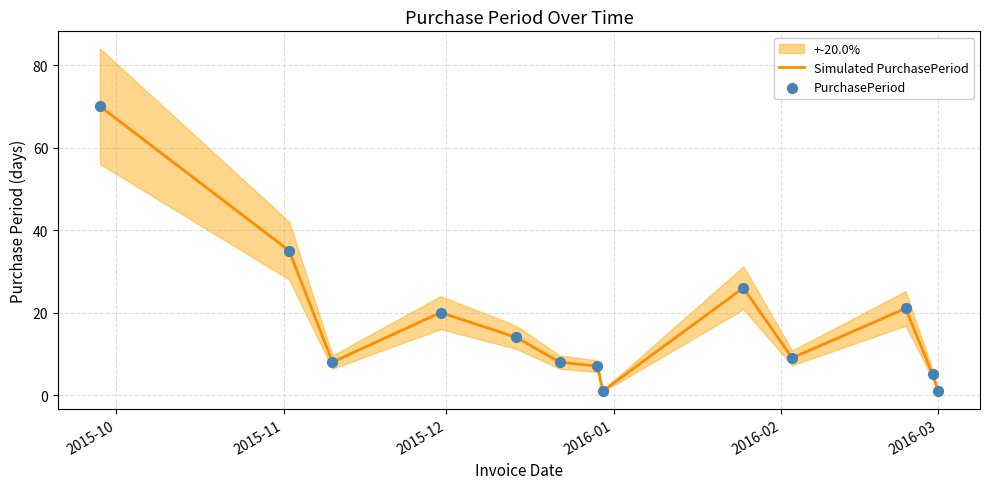

What are all the series names shown in the legend?

Simulated PurchasePeriod, PurchasePeriod